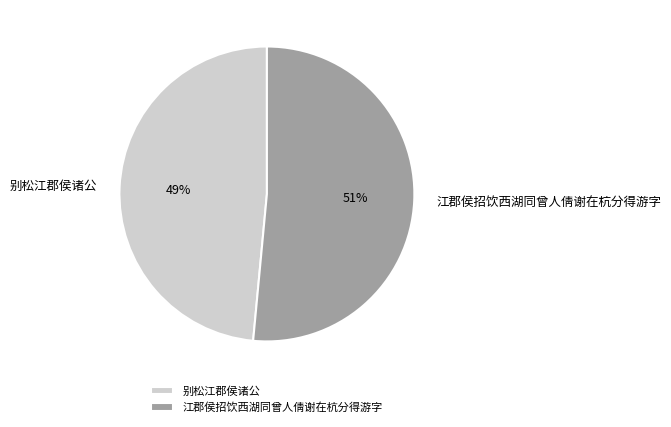

Does 别松江郡侯诸公 represent more than half of the total?

No